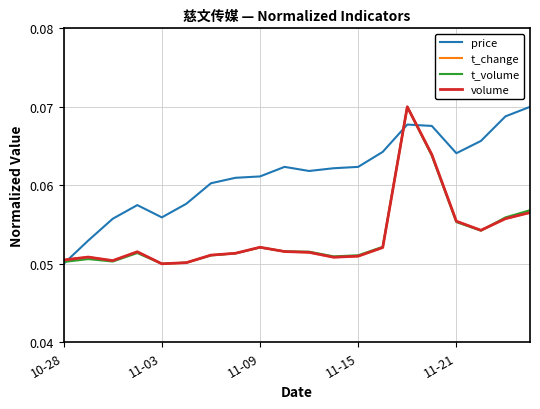

Which series has the largest total across all categories?

price